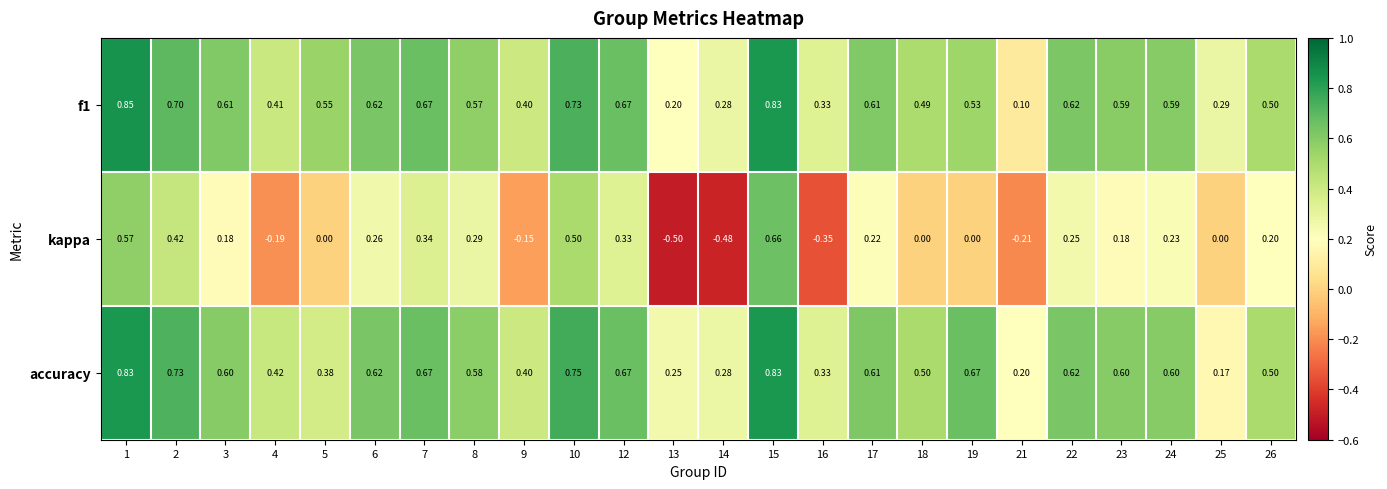

At 2, list the series in order from largest to smallest.

accuracy, f1, kappa